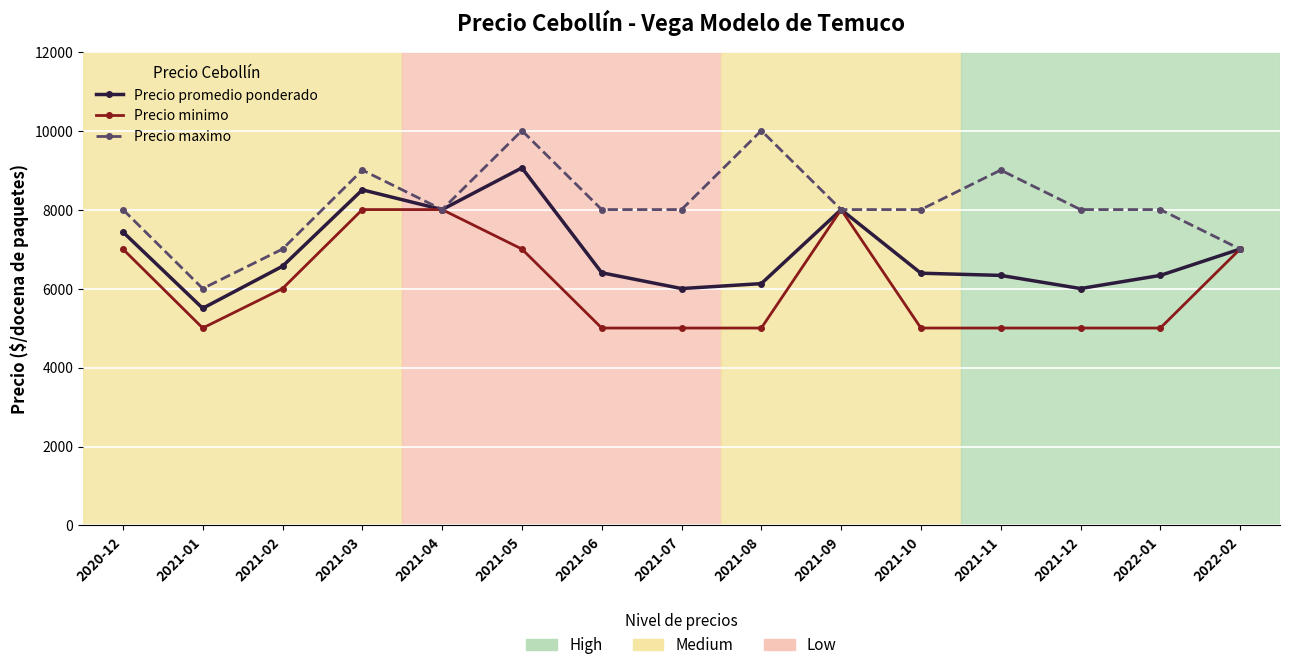

What is the label of the 12th point from the right?

2021-03